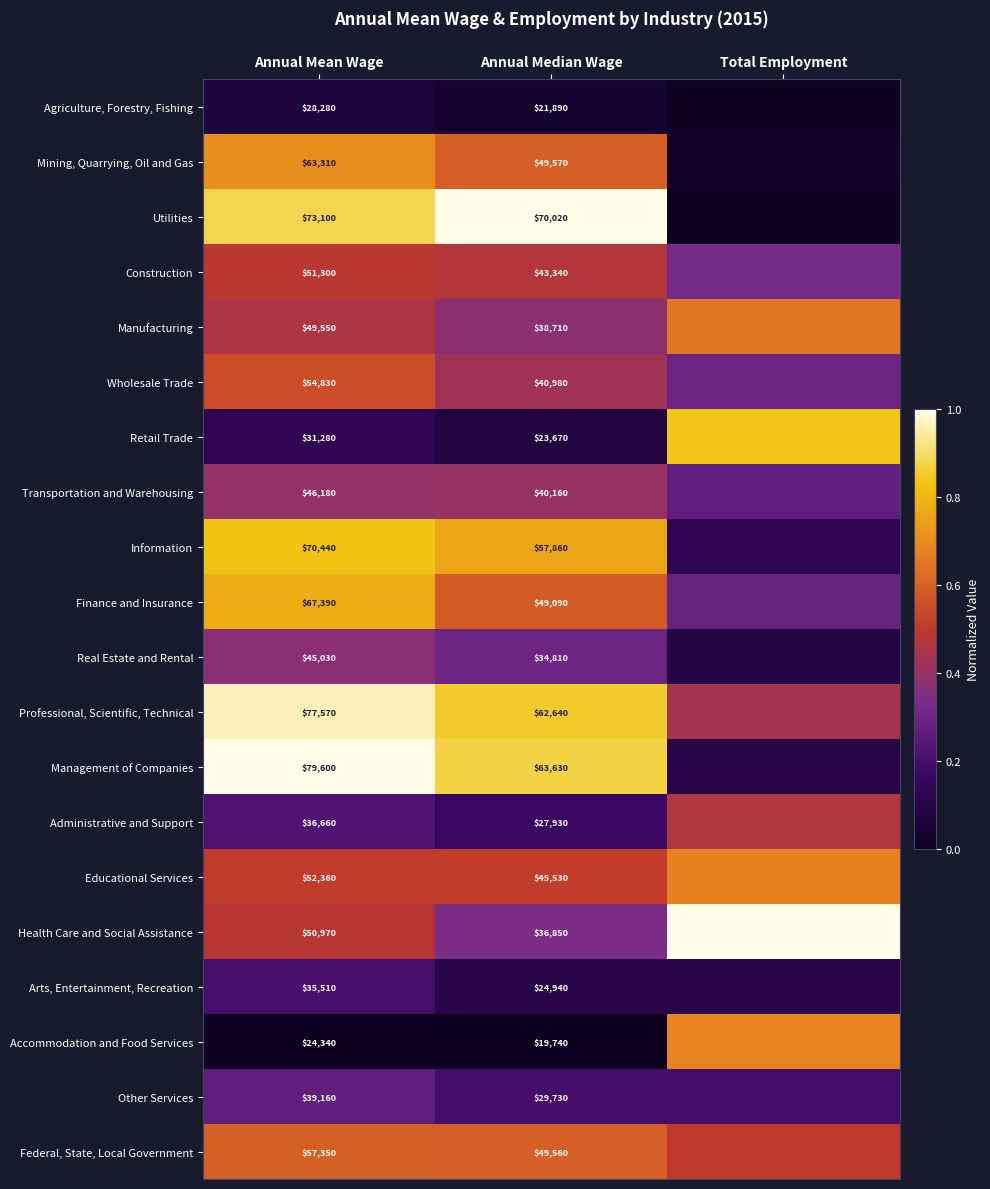

Which series changed the most between Annual Mean Wage and Annual Median Wage?

Finance and Insurance